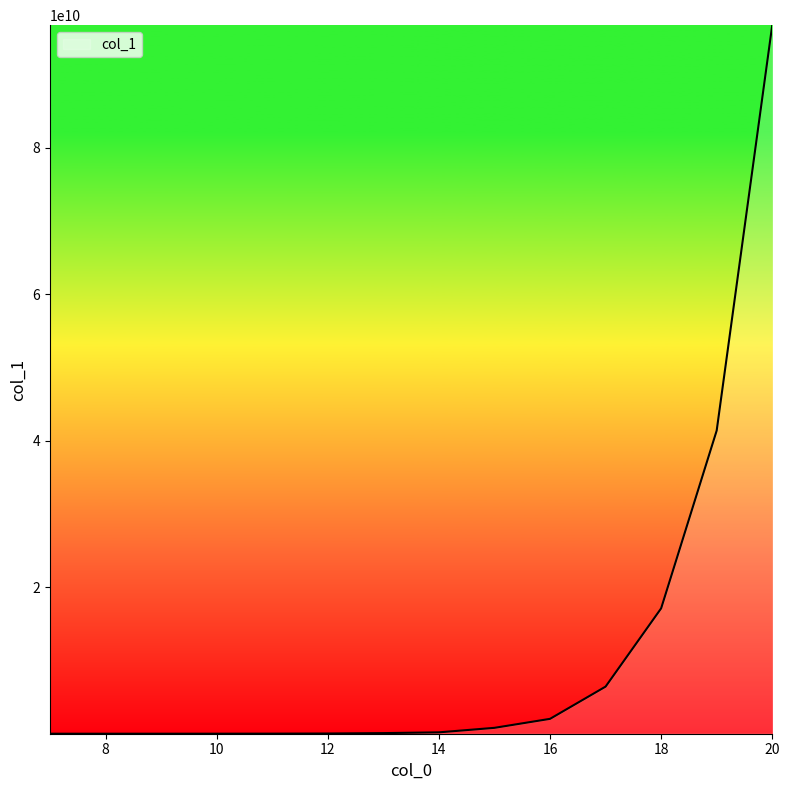

What is the greatest value displayed?

96716669906